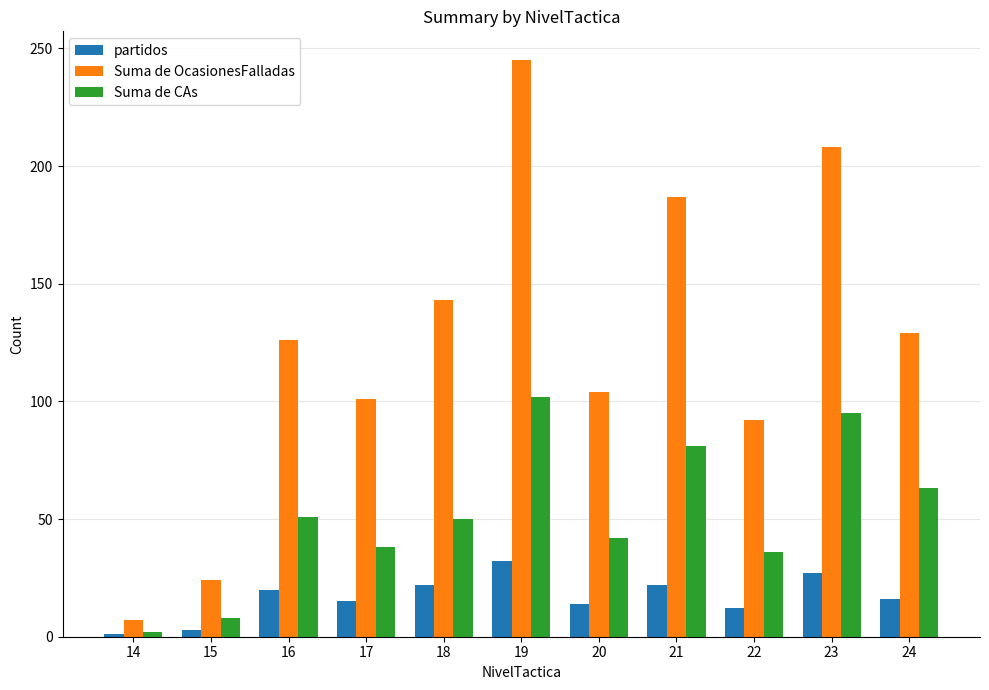

What is the difference between the maximum and second lowest values in the Suma de OcasionesFalladas series?

221